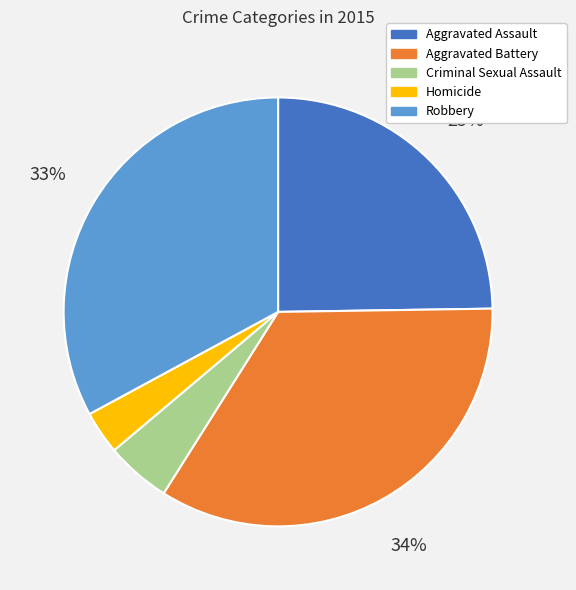

Between Aggravated Battery and Homicide, which is larger?

Aggravated Battery